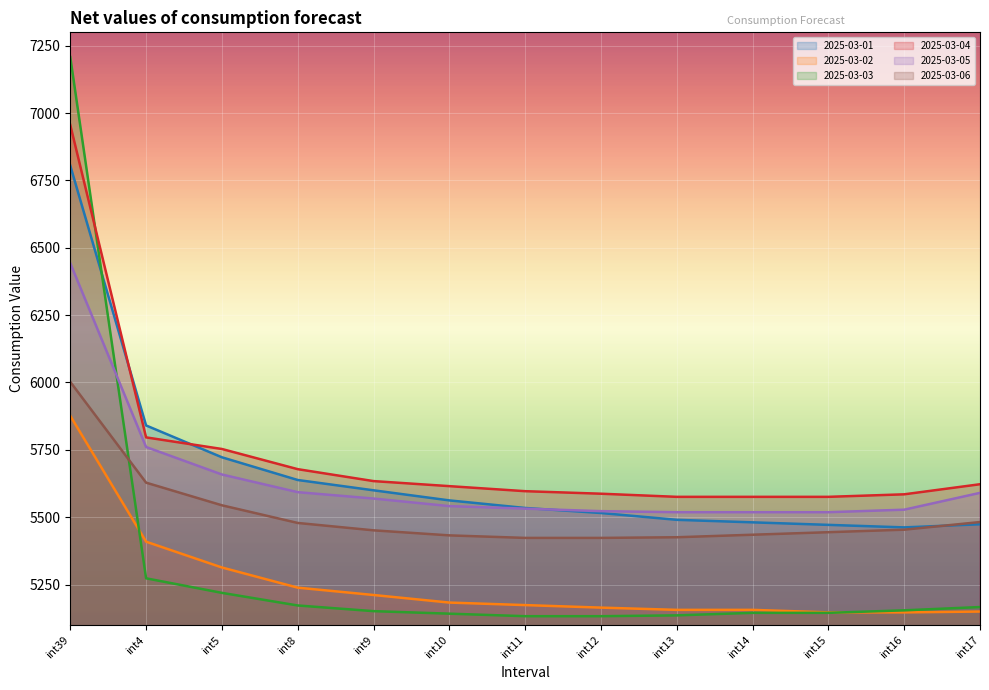

Reading left to right, list all the values displayed in this chart.

2025-03-01: int39=6805.1	int4=5840.5	int5=5722.3	int8=5638.0	int9=5599.7	int10=5562.3	int11=5534.2	int12=5515.4	int13=5490.1	int14=5480.8	int15=5471.4	int16=5462.0	int17=5473.6
2025-03-02: int39=5876.2	int4=5409.0	int5=5313.2	int8=5238.3	int9=5211.1	int10=5183.0	int11=5173.6	int12=5164.2	int13=5155.9	int14=5155.9	int15=5146.5	int16=5146.5	int17=5149.6
2025-03-03: int39=7208.2	int4=5273.0	int5=5219.0	int8=5172.2	int9=5151.1	int10=5141.7	int11=5132.4	int12=5132.4	int13=5135.4	int14=5144.8	int15=5144.8	int16=5154.1	int17=5166.4
2025-03-04: int39=6956.1	int4=5796.2	int5=5753.1	int8=5678.2	int9=5633.9	int10=5615.2	int11=5596.4	int12=5587.1	int13=5575.5	int14=5575.5	int15=5575.5	int16=5584.8	int17=5622.3
2025-03-05: int39=6443.1	int4=5760.5	int5=5658.4	int8=5592.8	int9=5569.1	int10=5541.0	int11=5531.7	int12=5522.3	int13=5518.4	int14=5518.4	int15=5518.4	int16=5527.7	int17=5590.2
2025-03-06: int39=6002.3	int4=5628.1	int5=5544.1	int8=5478.5	int9=5451.1	int10=5432.4	int11=5423.0	int12=5423.0	int13=5425.4	int14=5434.8	int15=5444.2	int16=5453.5	int17=5481.9